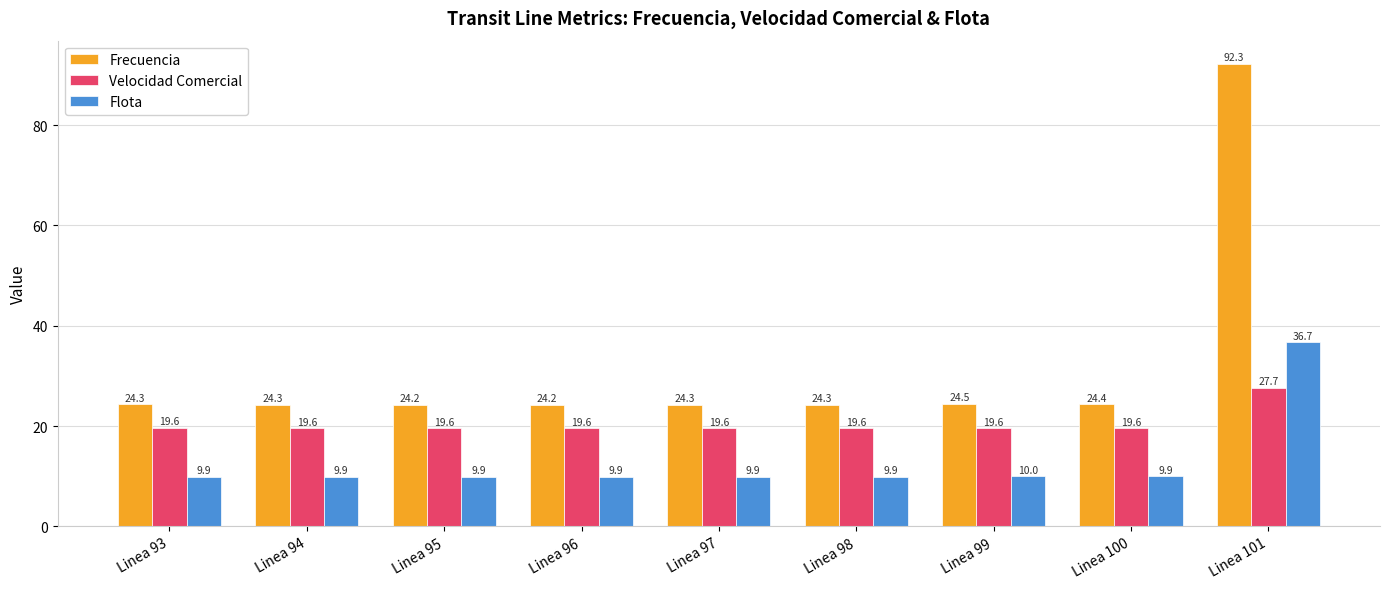

What are all the series names shown in the legend?

Frecuencia, Velocidad Comercial, Flota